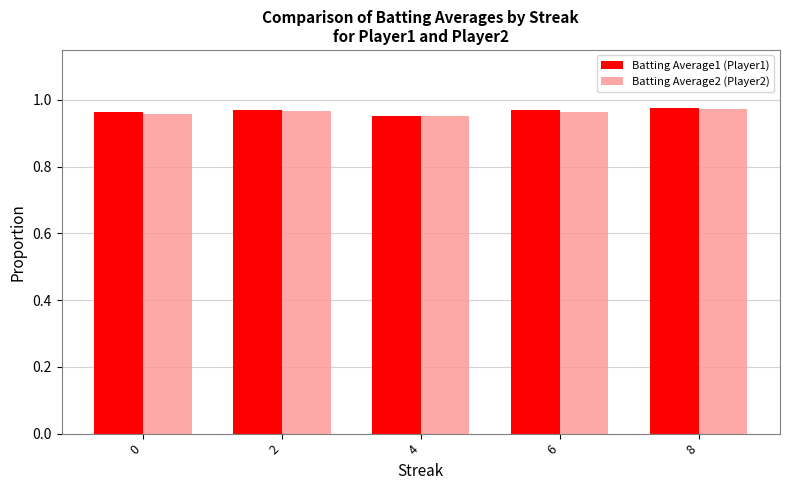

At how many categories does at least one series exceed 0?

5